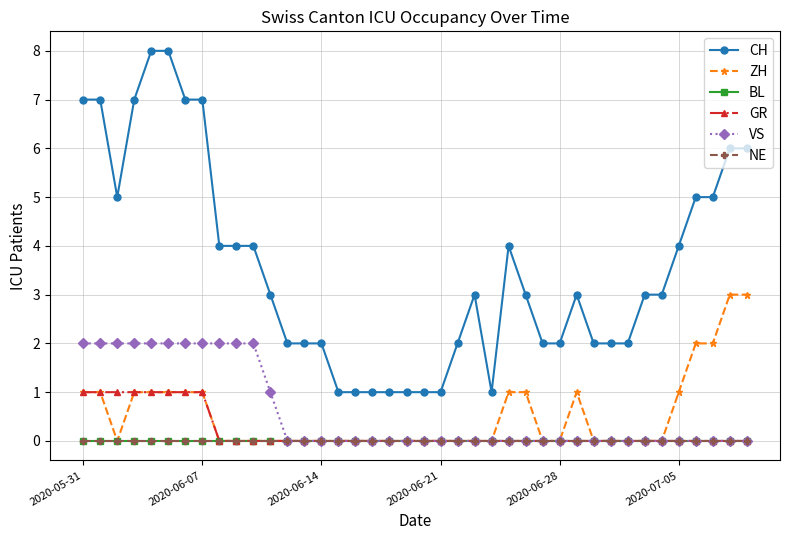

Does the chart have visible grid lines?

Yes